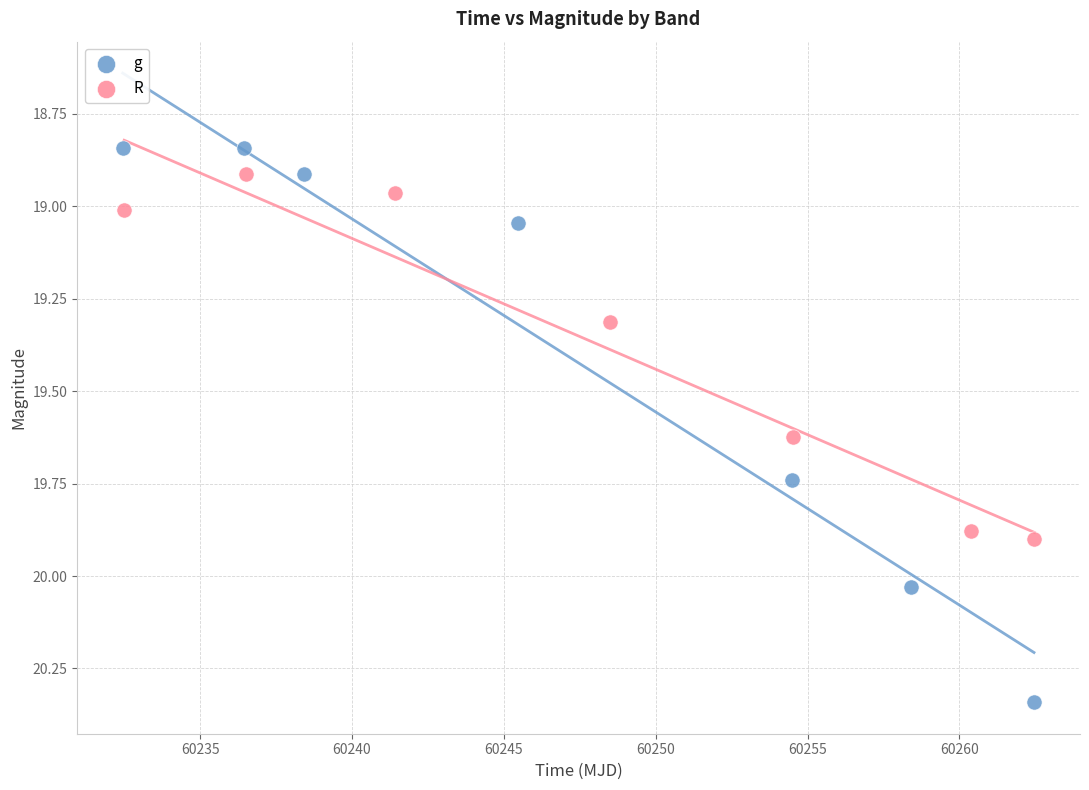

Which series reaches the minimum Y coordinate?

g